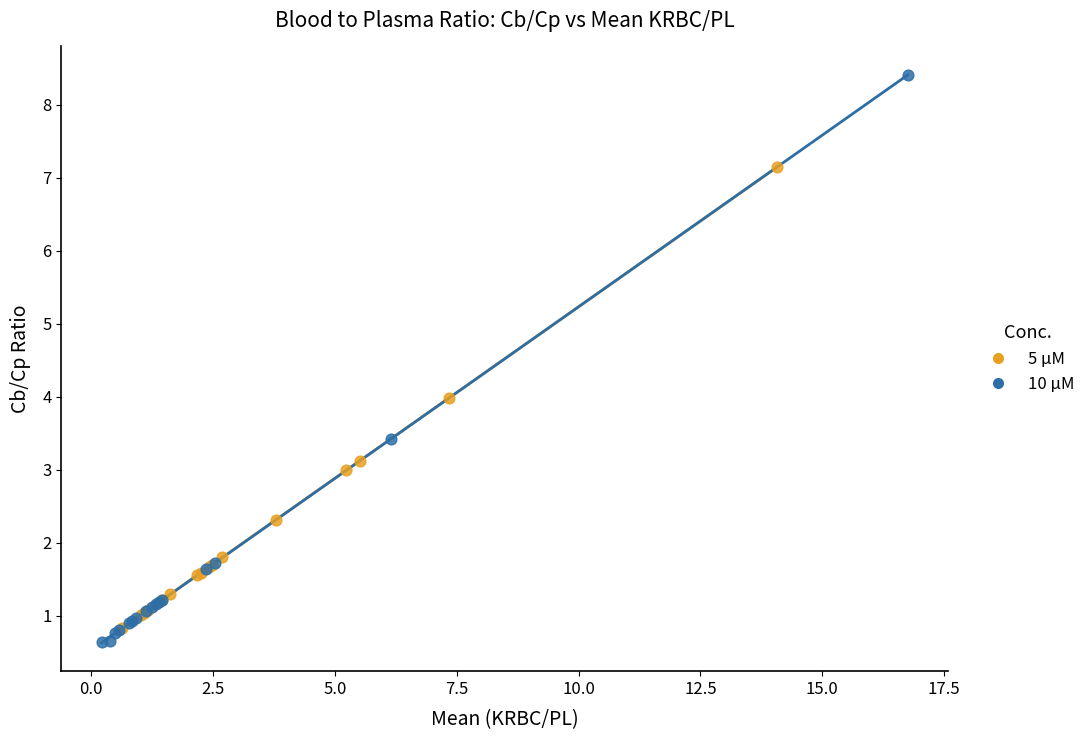

Which series has the widest spread of Y values?

10 µM